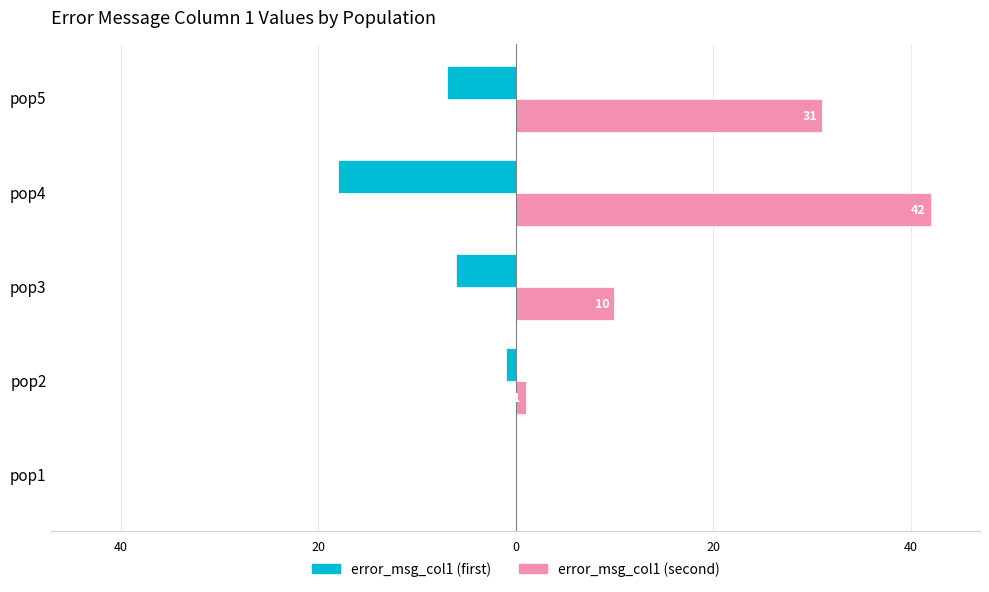

What are all the series names shown in the legend?

error_msg_col1 (first), error_msg_col1 (second)